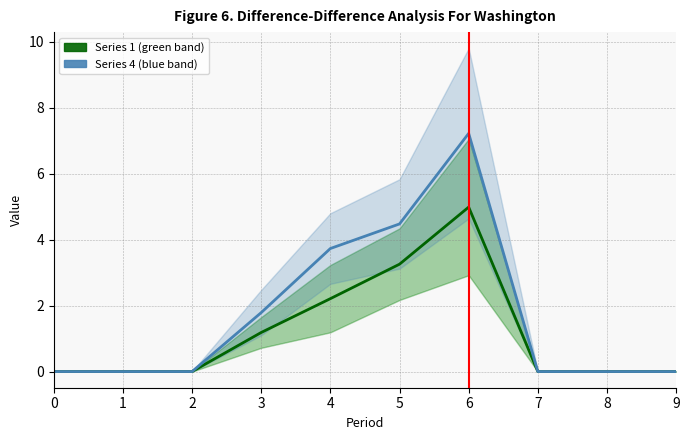

Is the value of Series 4 center at 1 greater than the value of Series 1 center at 0?

No